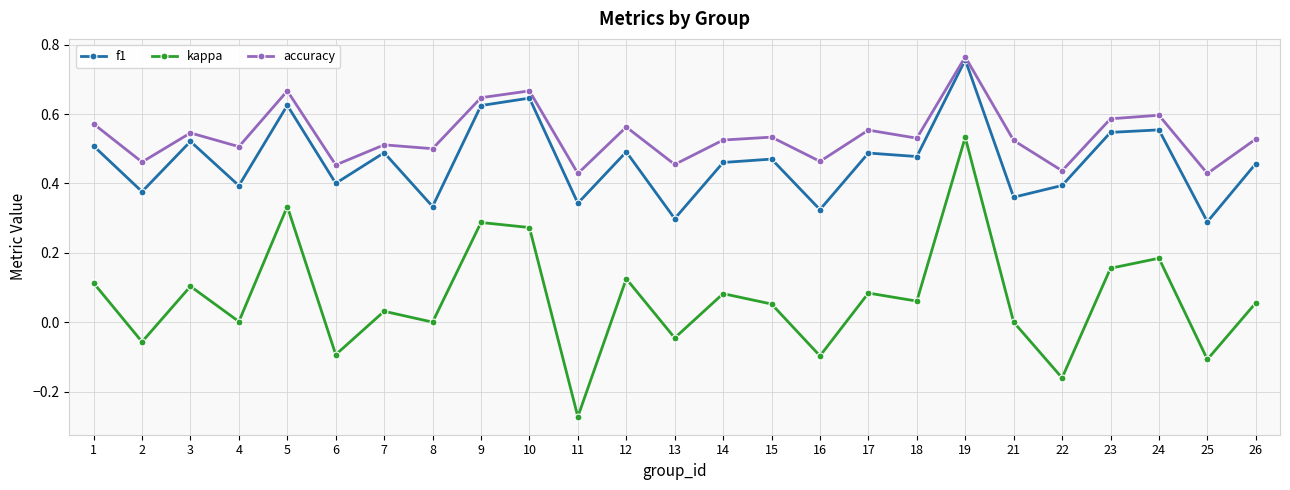

True or false: kappa and f1 intersect in this chart.

False